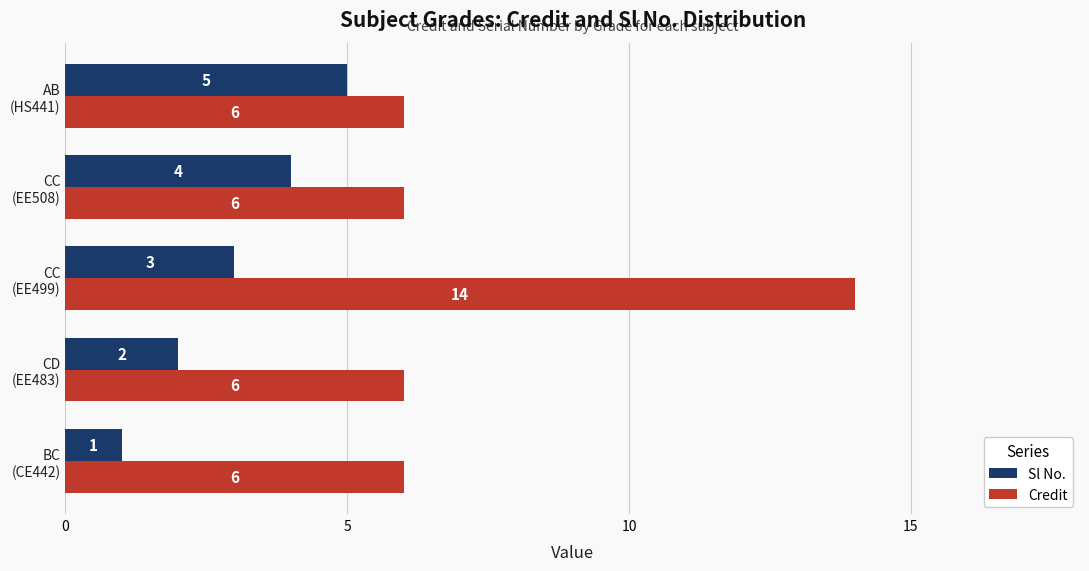

Rank the series by their average value, from highest to lowest.

Credit, Sl No.